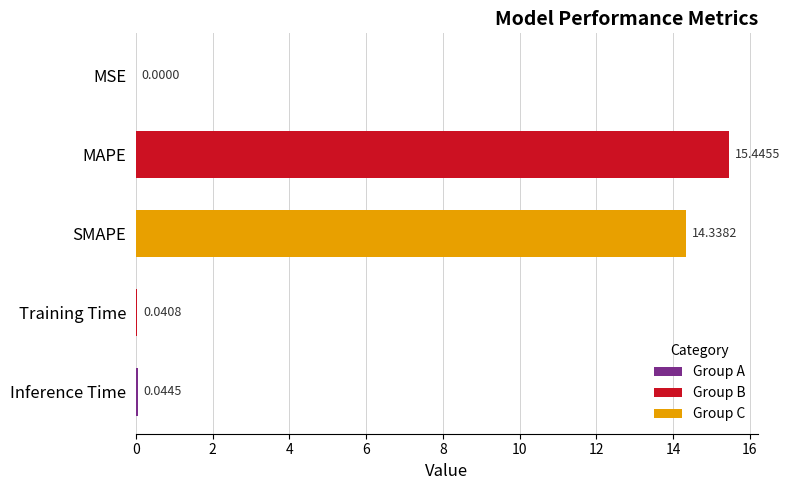

What is the sum of the values at MSE and MAPE?

15.4